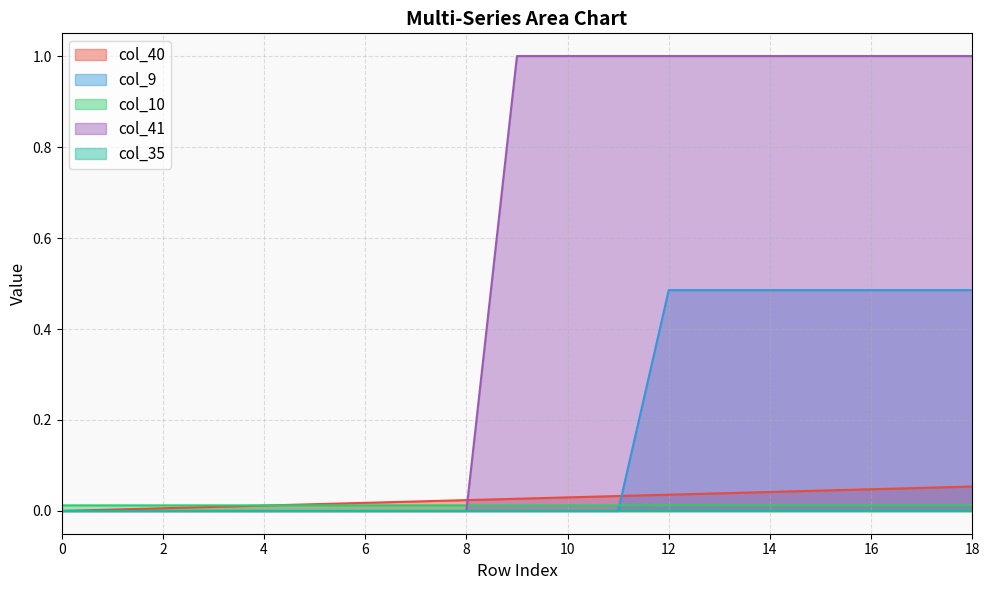

Which series has the largest total across all categories?

col_41